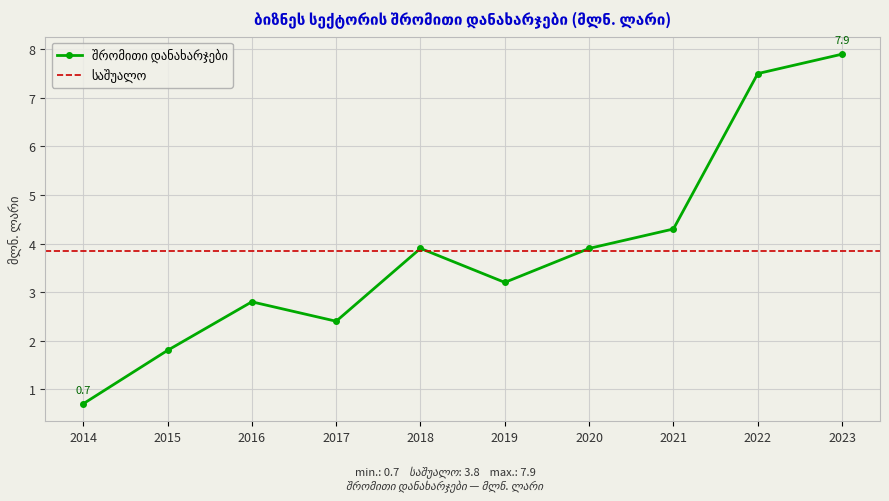

At which label is the value closest to 4?

2018